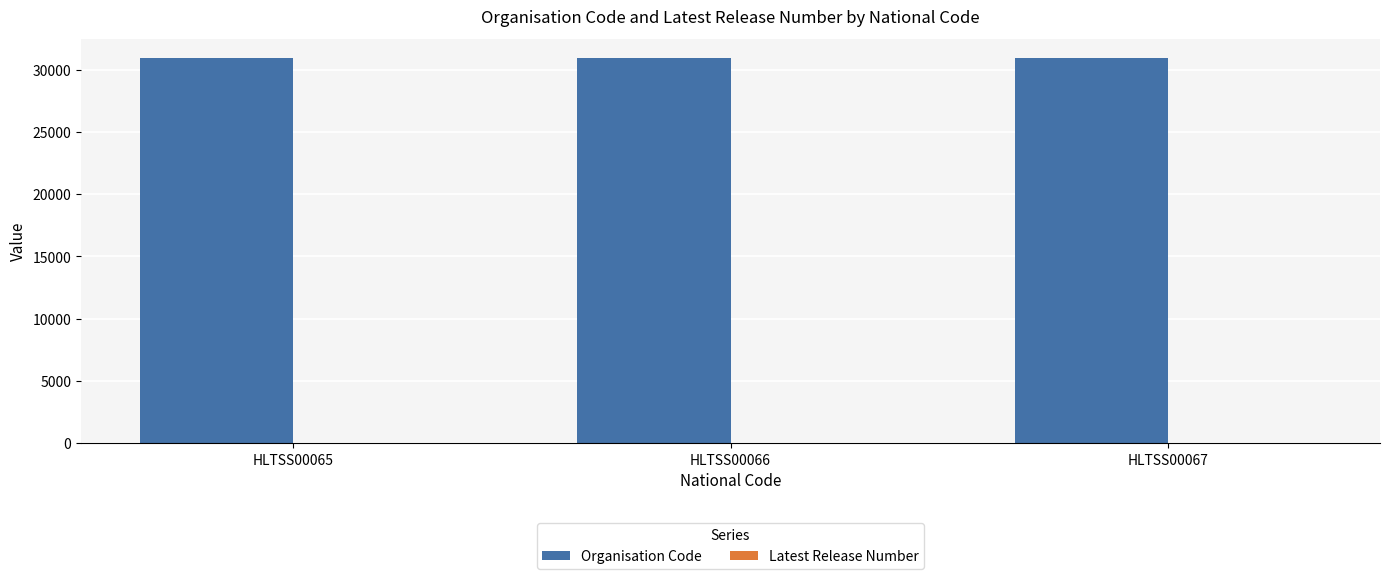

The value of Organisation Code at HLTSS00066 is 16901. True or false?

False